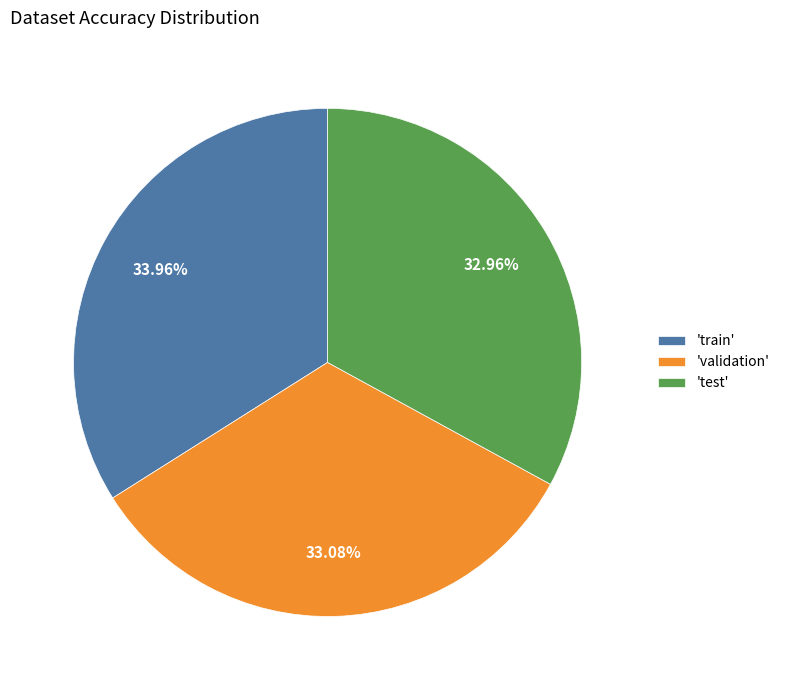

What is the largest slice in the pie chart?

'train'